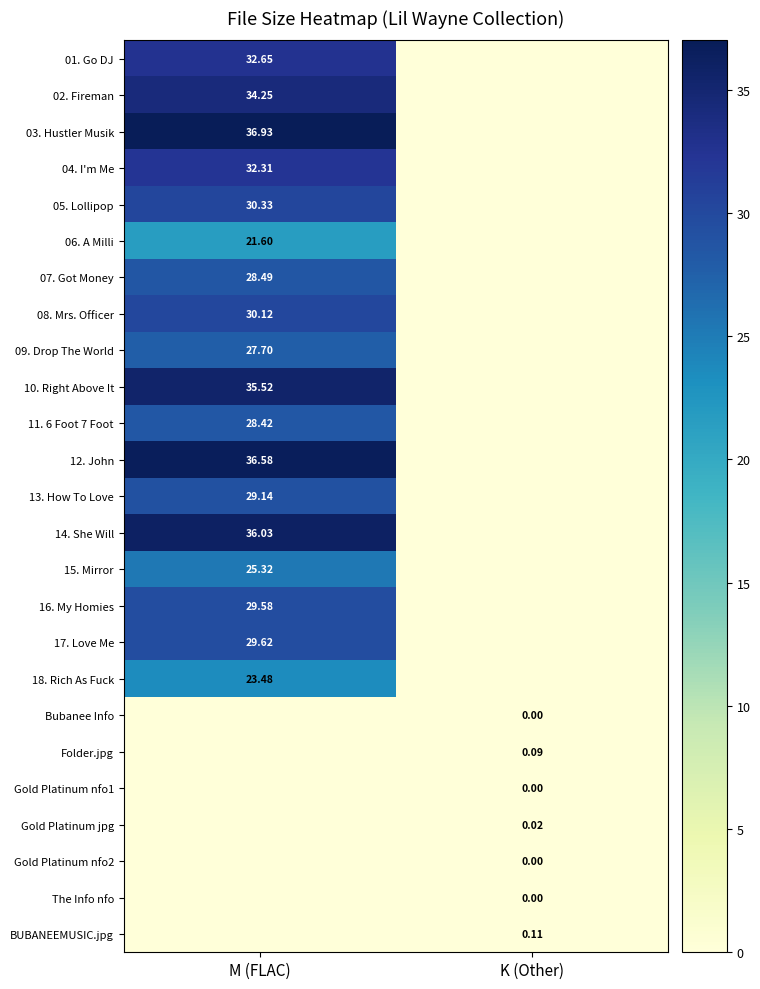

Is the value of 16. My Homies at M (FLAC) greater than the value of 09. Drop The World at M (FLAC)?

Yes